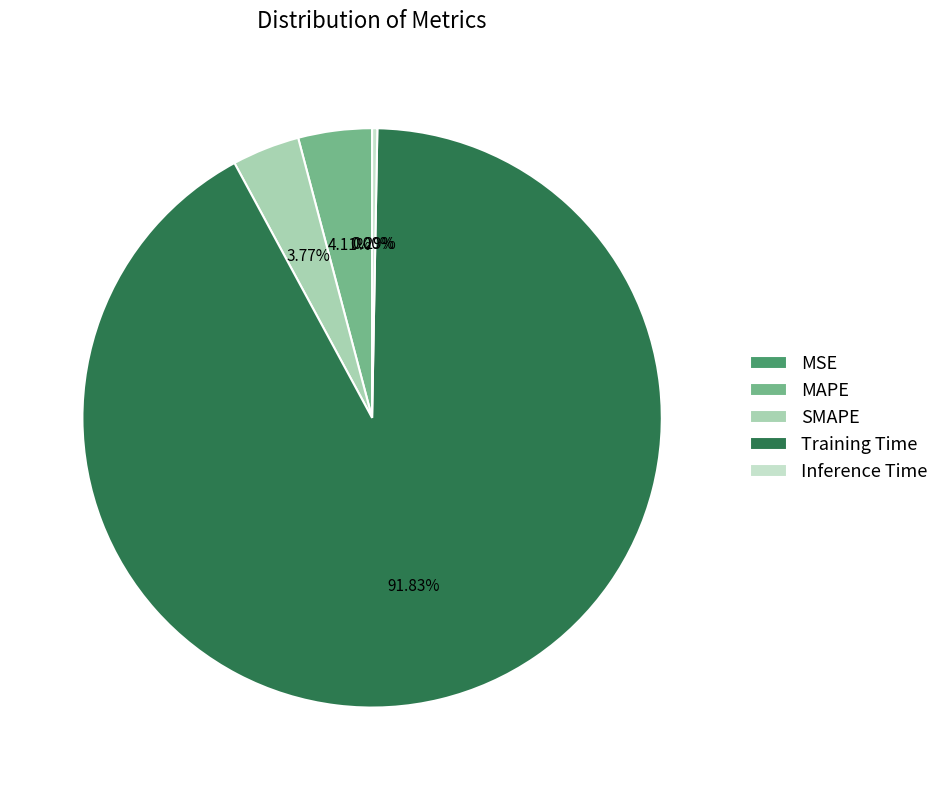

To the nearest percent, what is the average slice percentage?

20%